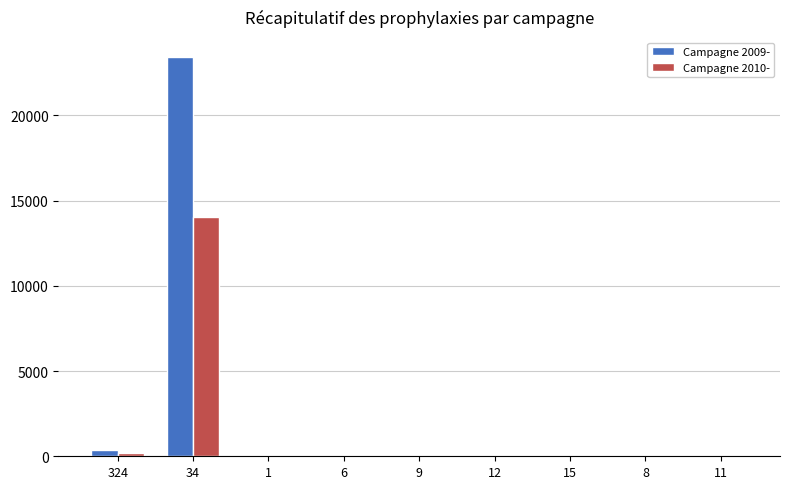

At which label does Campagne 2009- reach its peak?

34